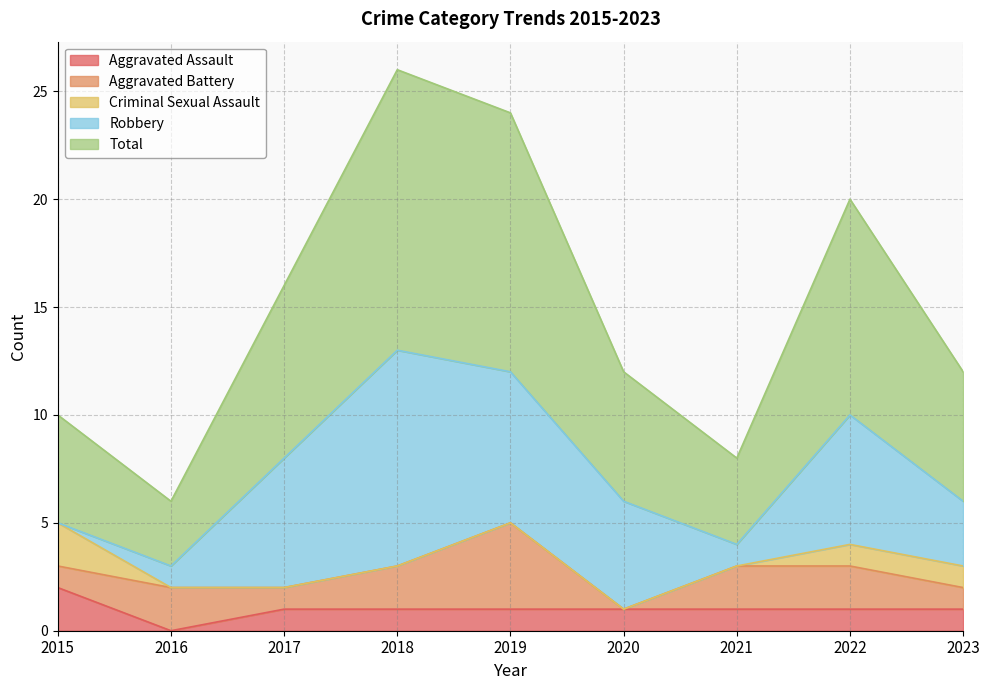

What is the value of the Criminal Sexual Assault point at the 9th from the left?

1